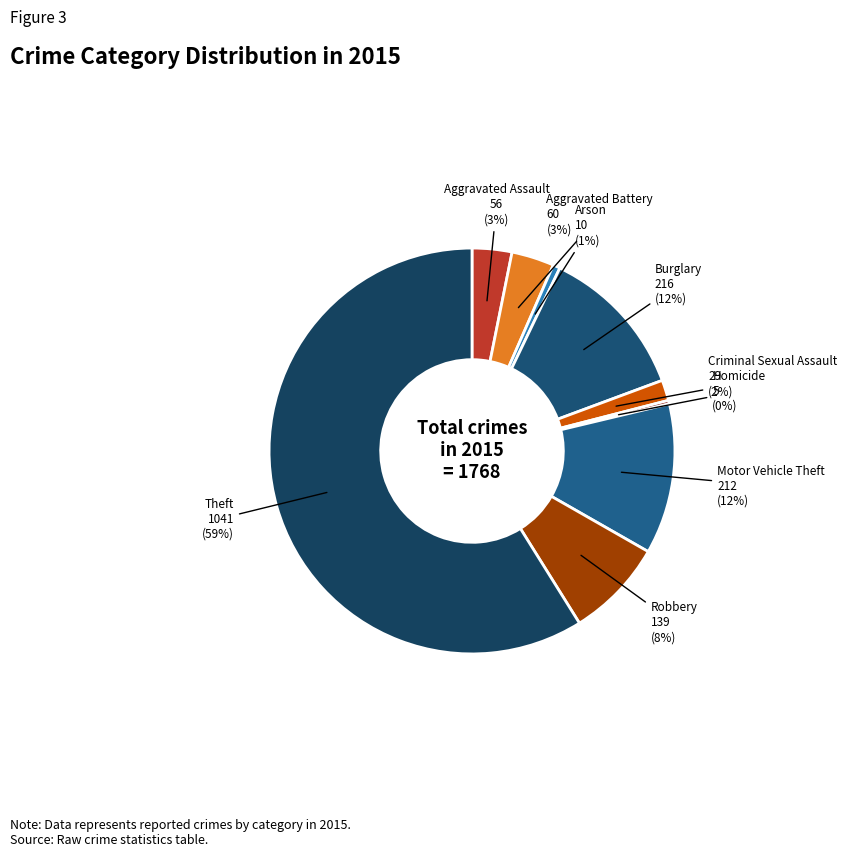

Is there any slice that represents more than half of the pie?

Yes